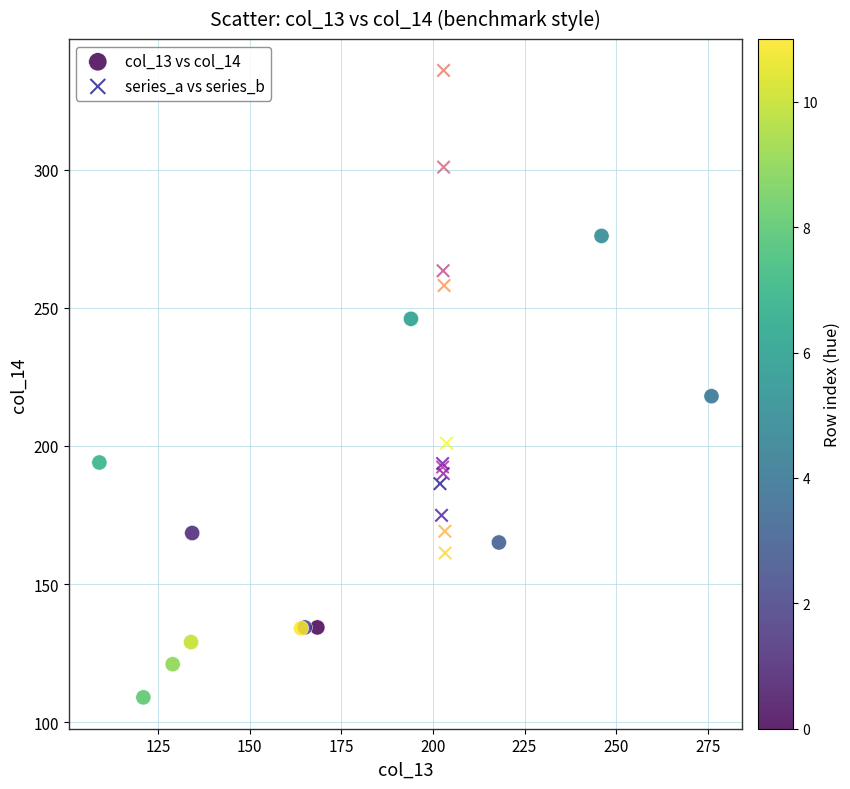

Which series reaches the maximum Y coordinate?

series_a vs series_b